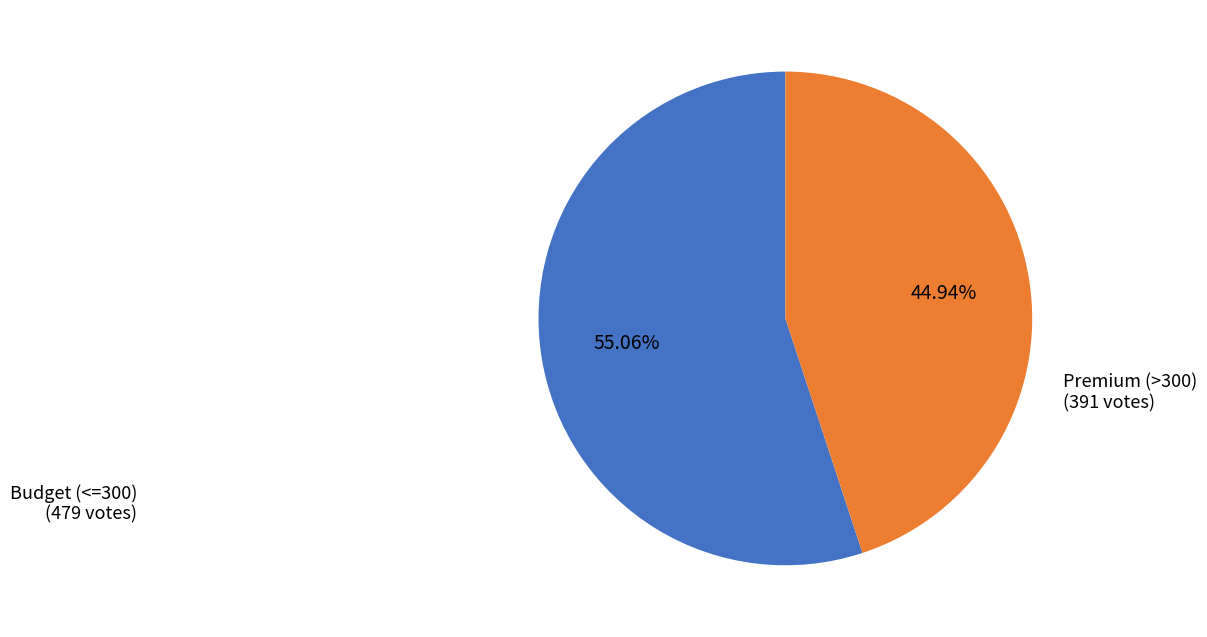

To the nearest percent, what is the average slice percentage?

50%